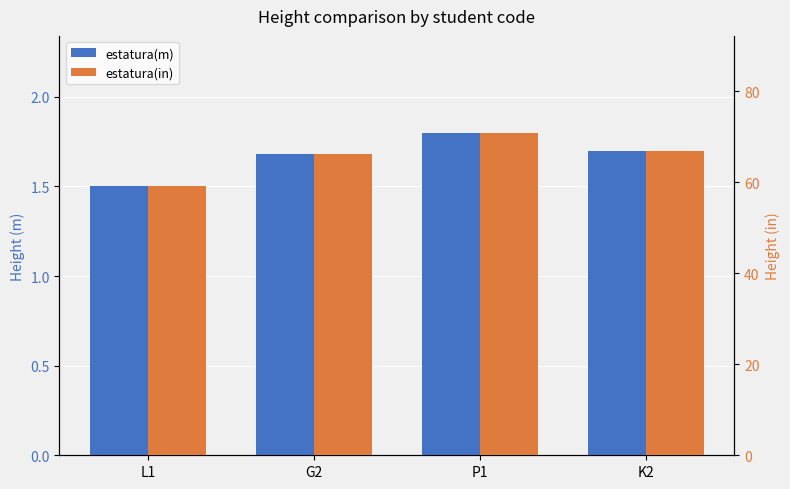

List the series in order of their overall mean, lowest first.

estatura(m), estatura(in)